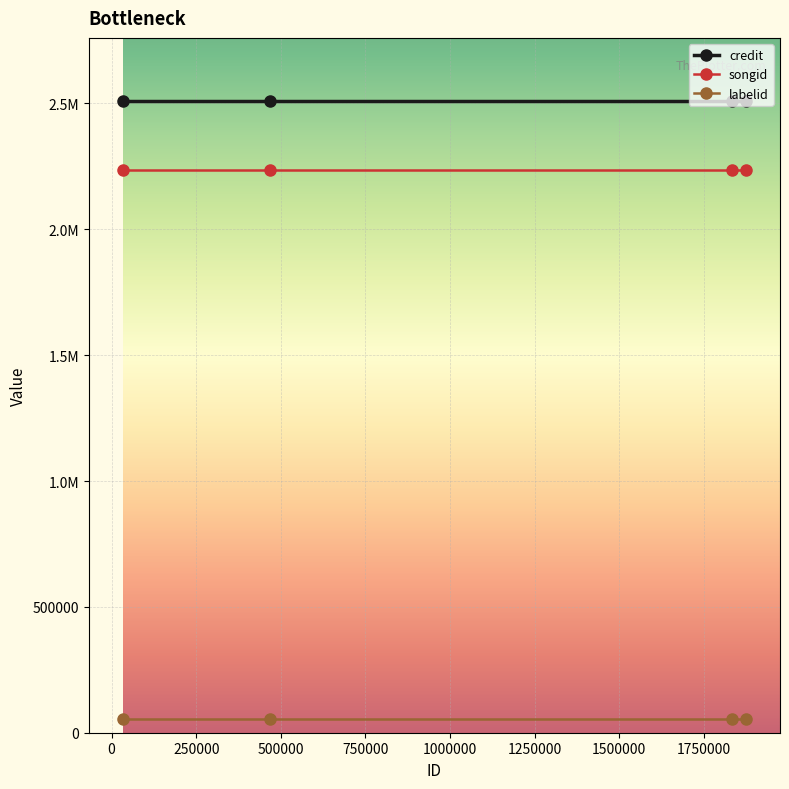

Which series has the largest total across all categories?

credit